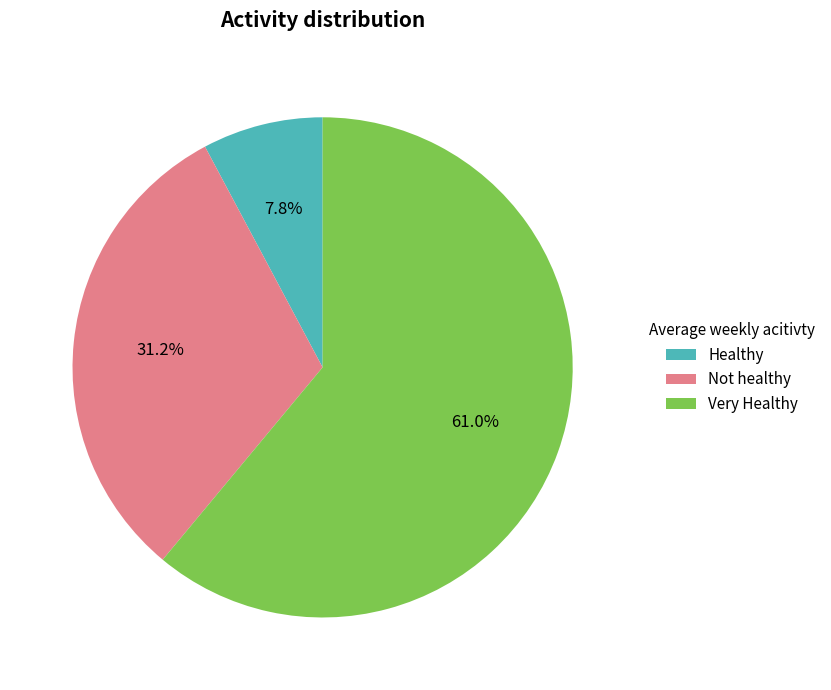

What percentage do Very Healthy and Not healthy together represent?

92.2%